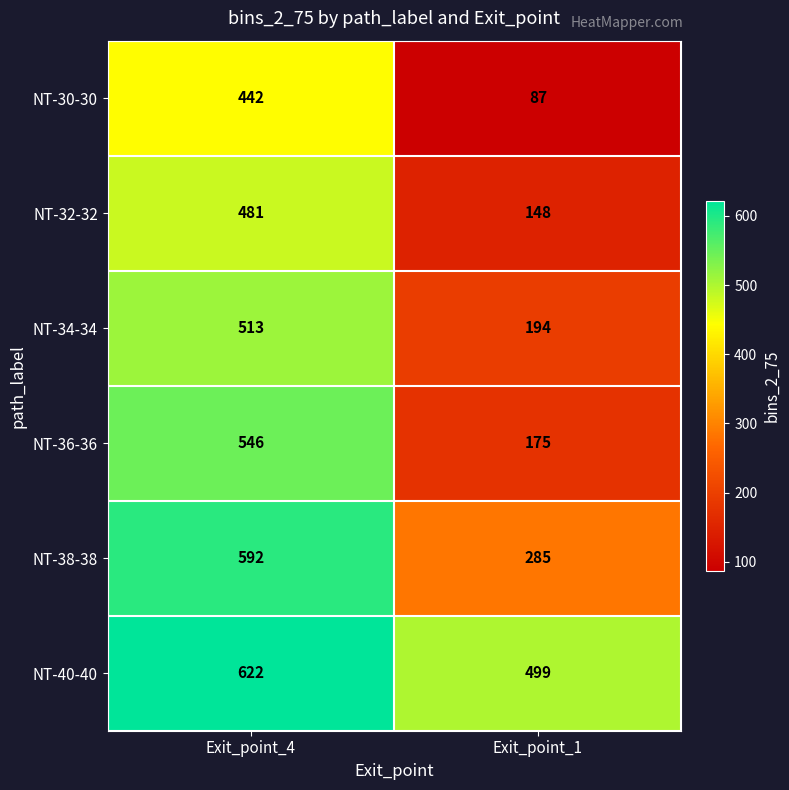

What is the difference between the maximum and minimum values in the NT-34-34 series?

319